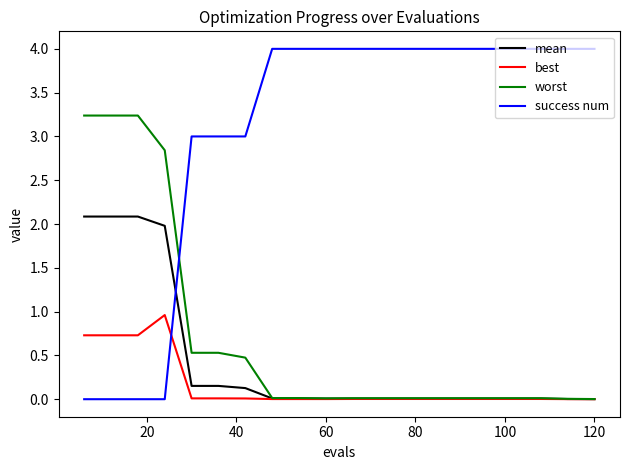

Which series has the widest spread of values?

success num